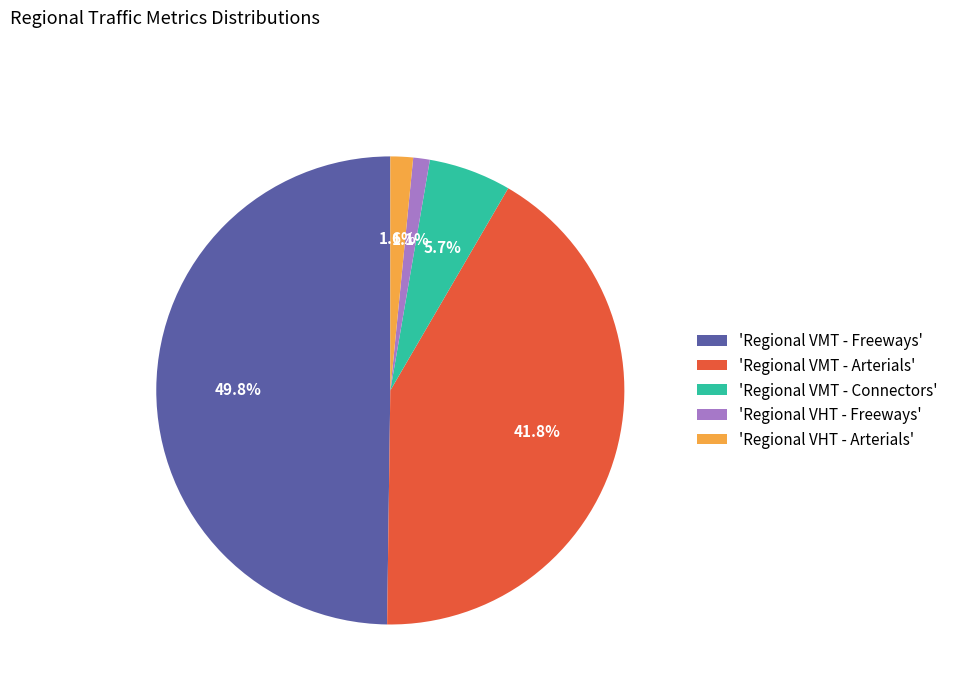

How much of the chart is everything except 'Regional VHT - Arterials'?

98.4%